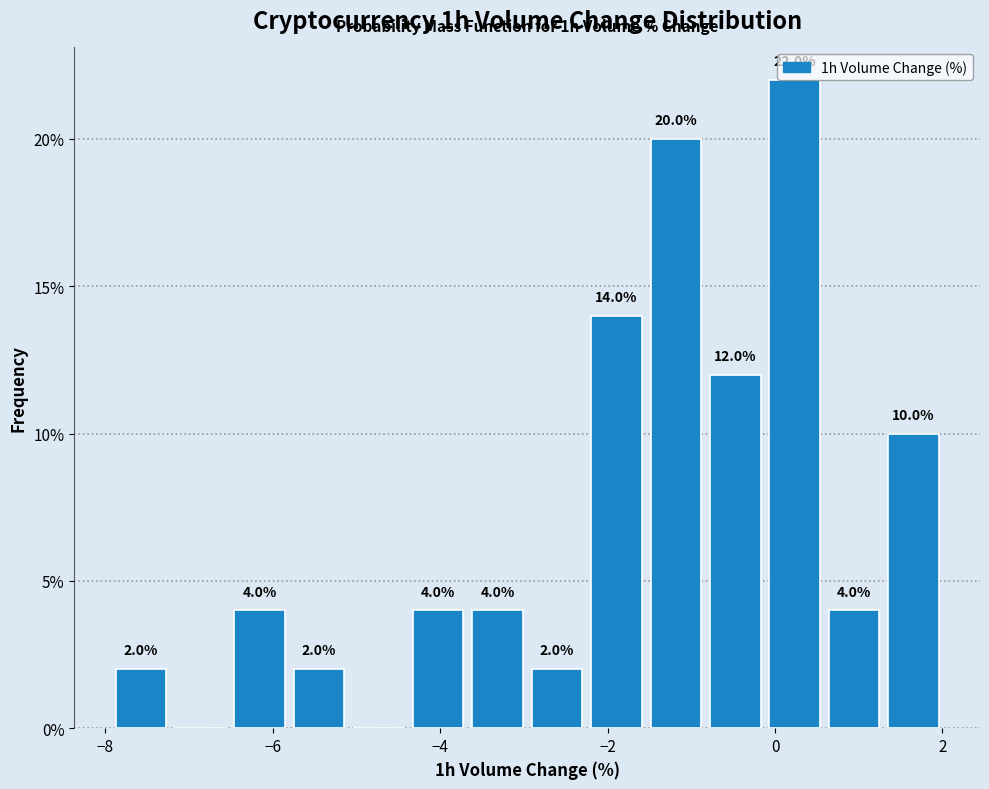

Read against the x-axis, roughly where is the centre of the tallest bar?

0.2